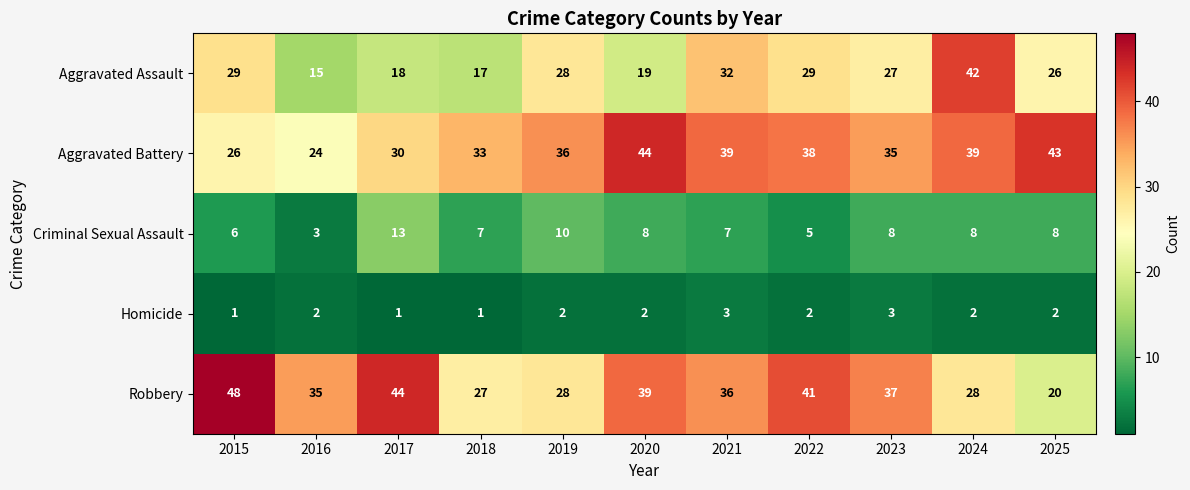

How many data points does each series have?

11